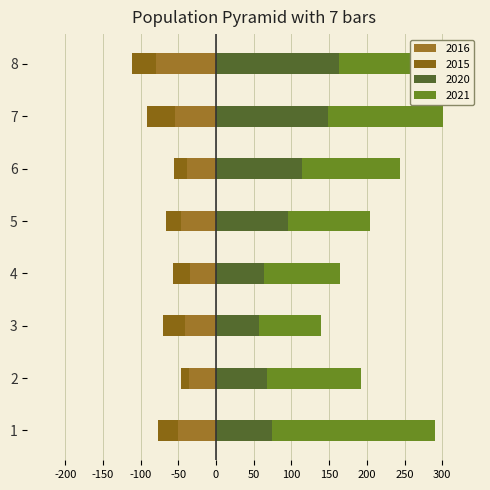

What is the value of the 2015 bar at the 4th from the left?

-23